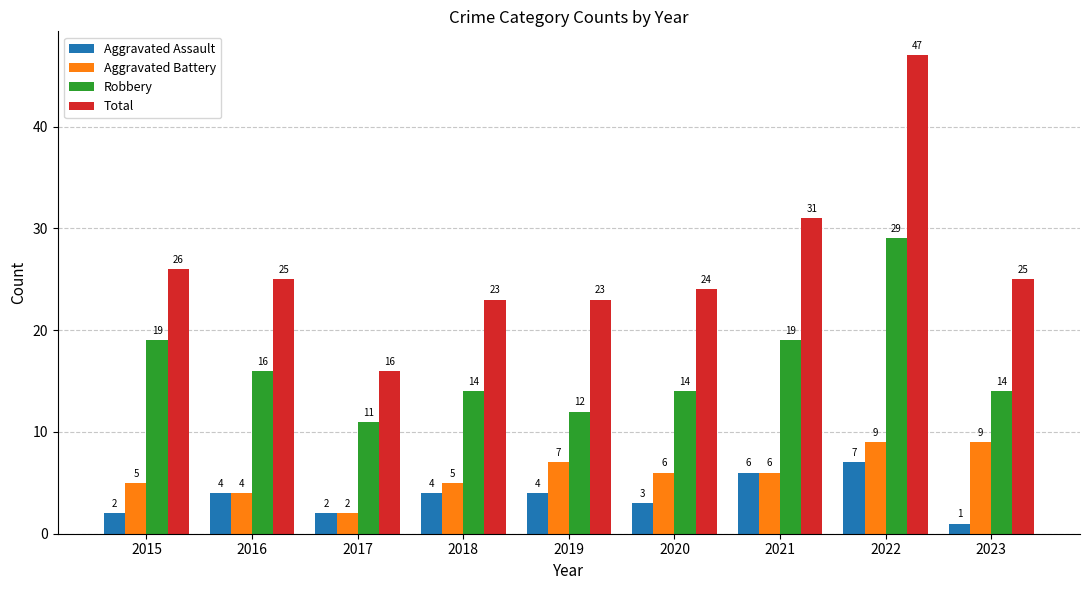

Which series has the widest spread of values?

Total